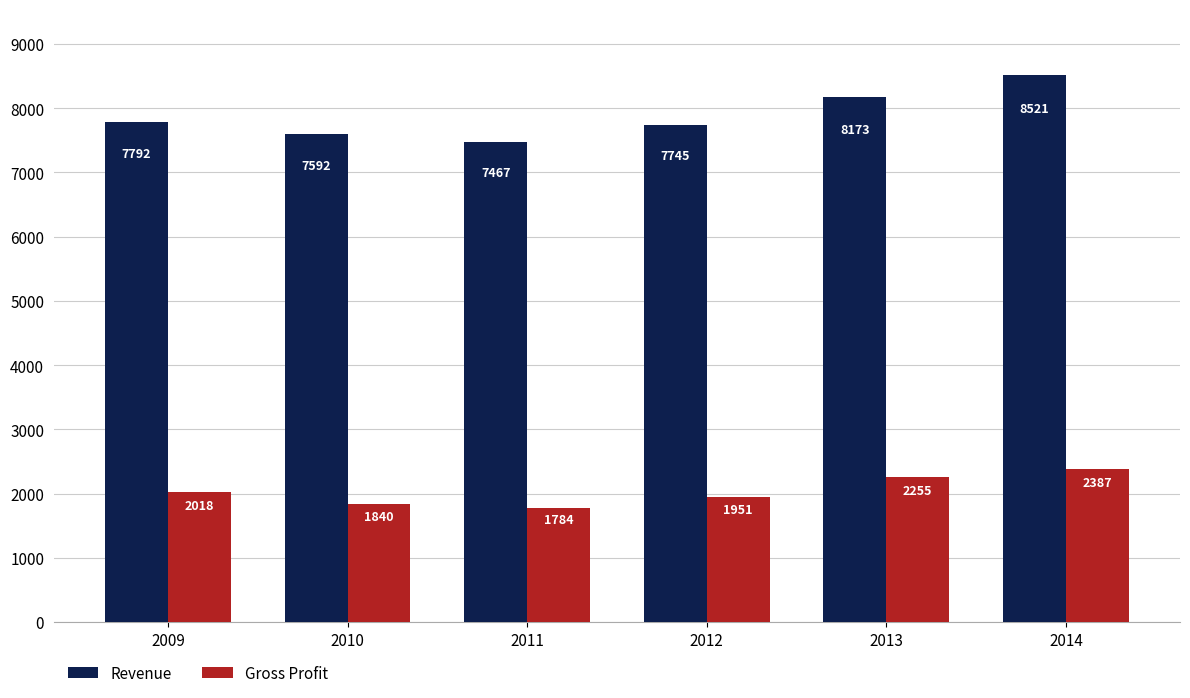

What is the value of the Revenue bar at the 4th from the left?

7745